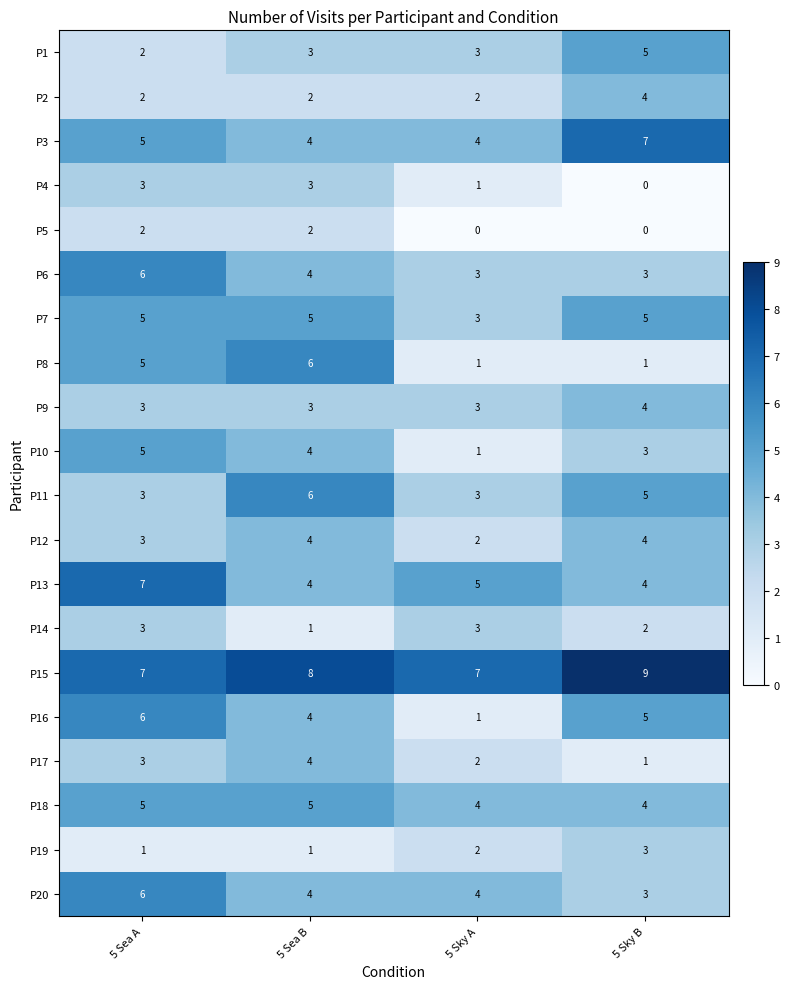

True or false: P7 has a value of 5 at 5 Sky B.

True